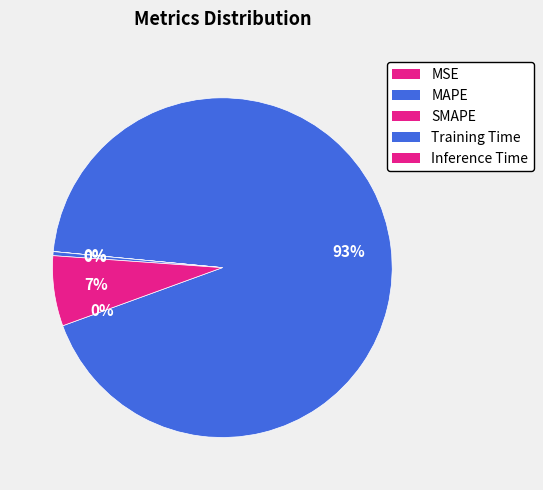

Does any single category account for the majority?

Yes